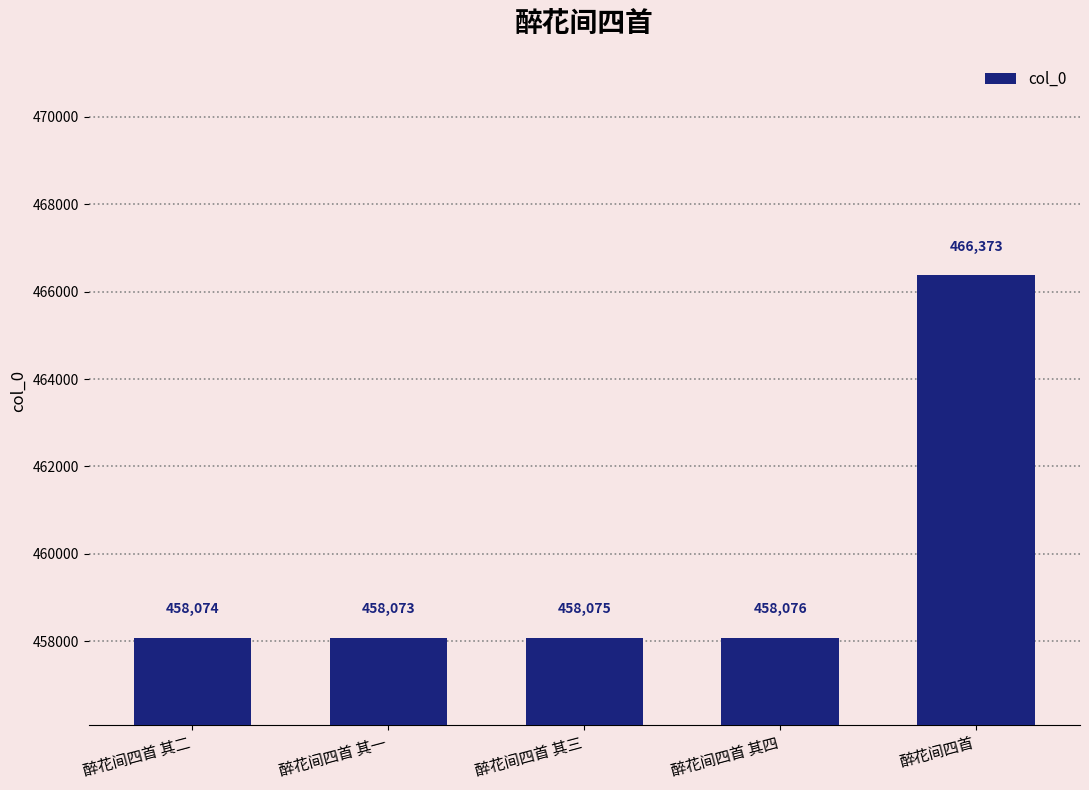

What is the sum of the values at 醉花间四首 其二 and 醉花间四首 其一?

916147